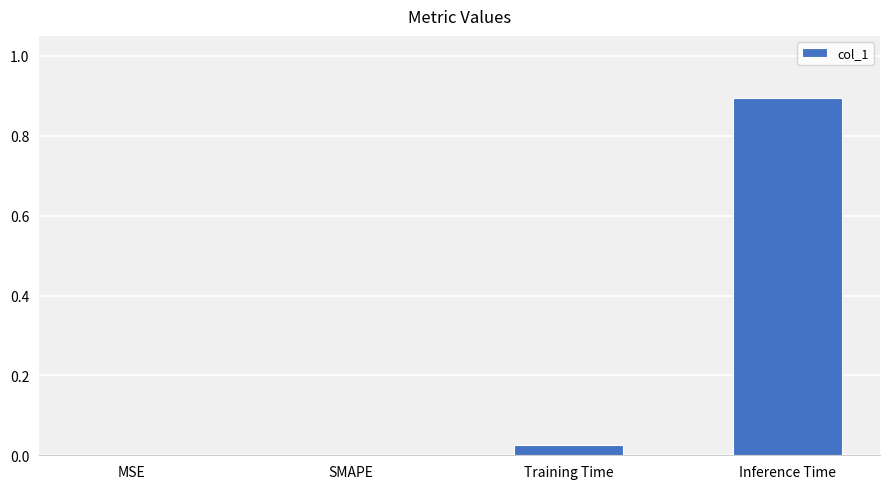

How many distinct data groups are displayed?

1